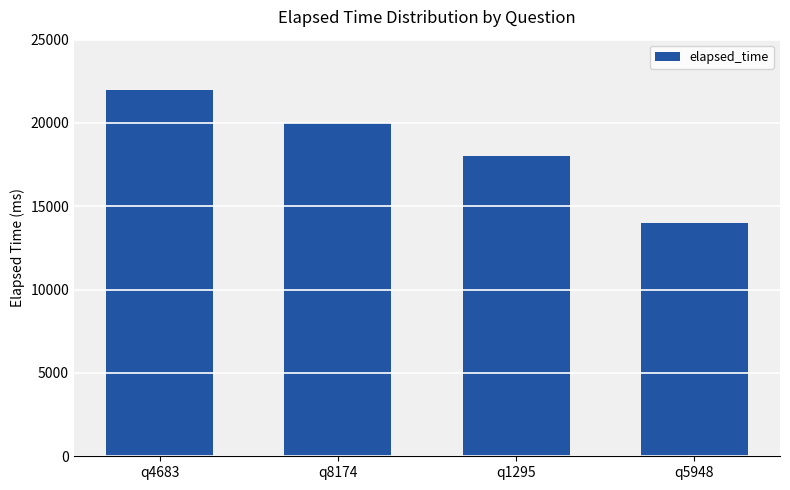

What is the sum of all values?

74000